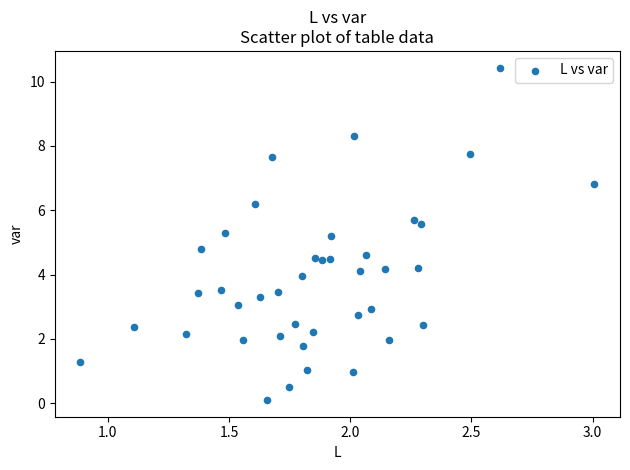

What is the range of X values (max minus min)?

2.1